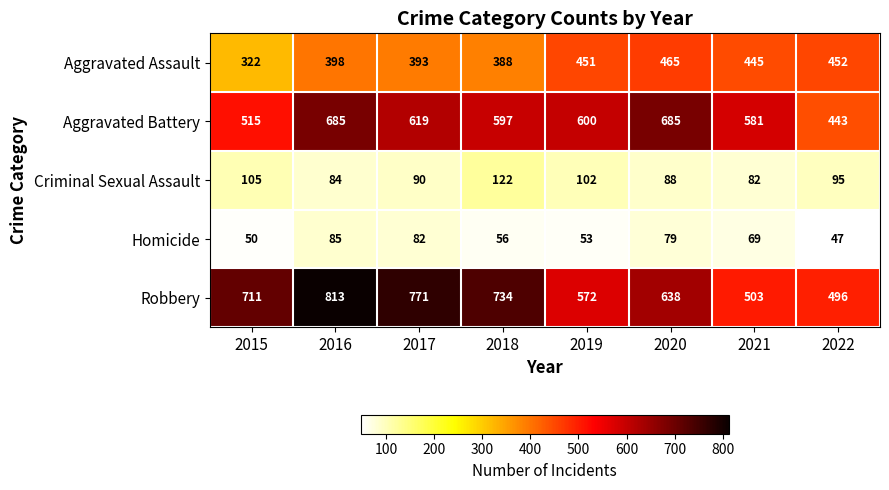

Where does the Criminal Sexual Assault series first go above 95?

2015